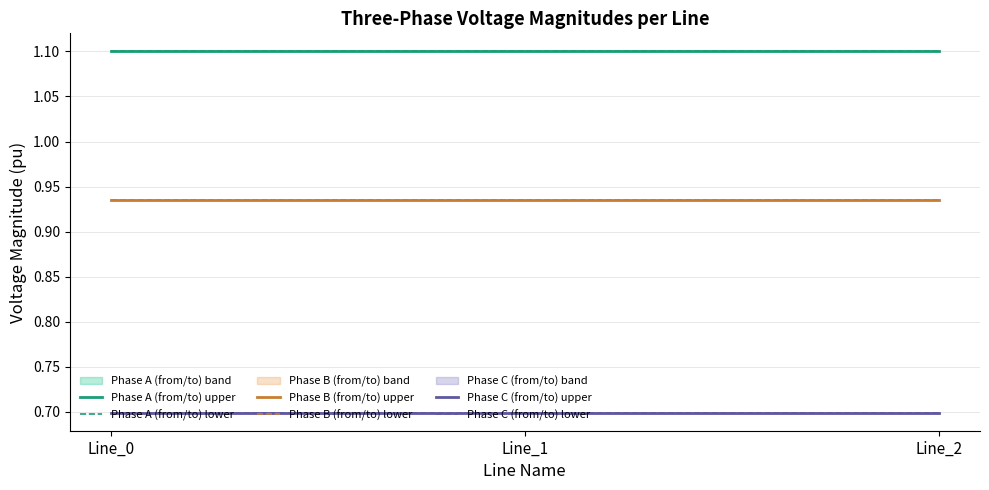

Reading left to right, extract all data points from this chart.

Phase A (from/to) upper: Line_0=1.1	Line_1=1.1	Line_2=1.1
Phase A (from/to) lower: Line_0=1.1	Line_1=1.1	Line_2=1.1
Phase B (from/to) upper: Line_0=0.9	Line_1=0.9	Line_2=0.9
Phase B (from/to) lower: Line_0=0.9	Line_1=0.9	Line_2=0.9
Phase C (from/to) upper: Line_0=0.7	Line_1=0.7	Line_2=0.7
Phase C (from/to) lower: Line_0=0.7	Line_1=0.7	Line_2=0.7